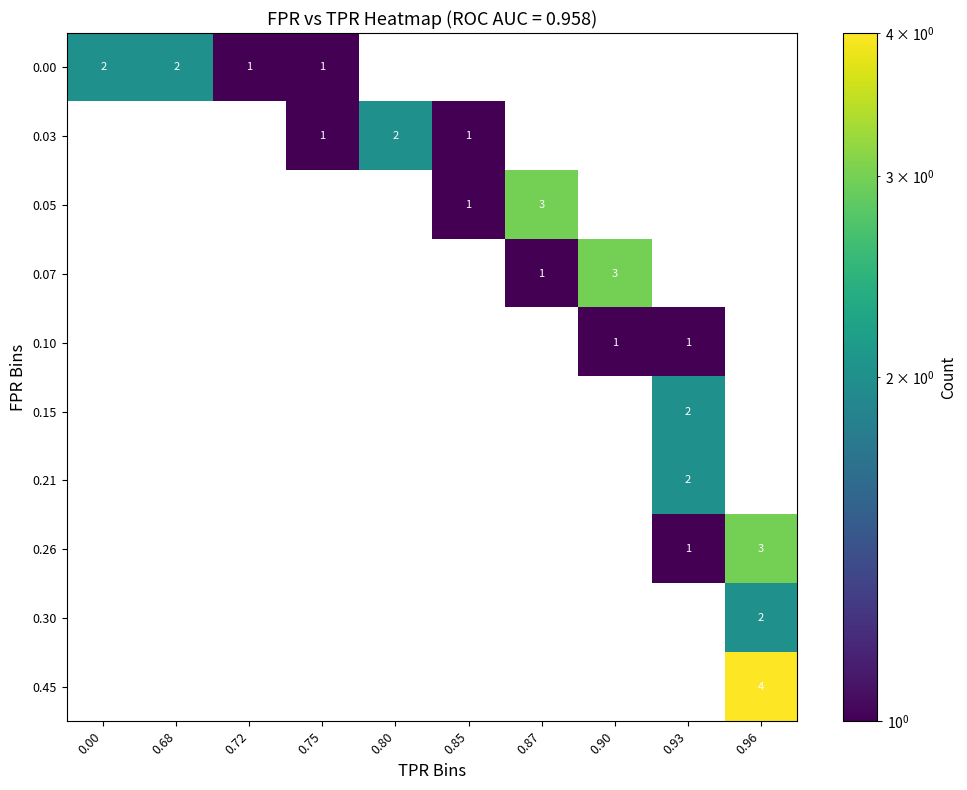

How many distinct data groups are displayed?

10